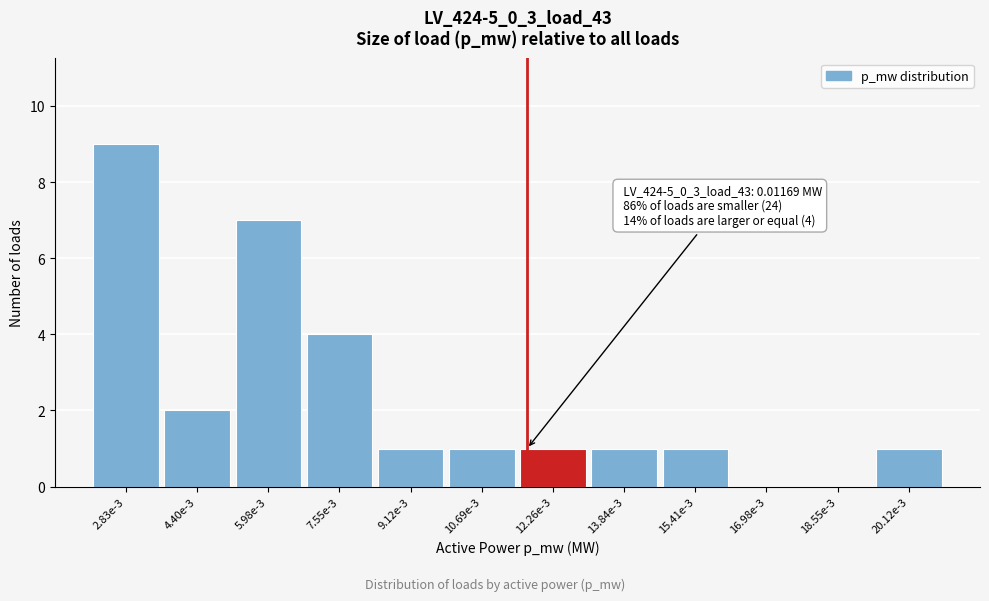

Reading right to left, extract all data points from this chart.

20.12e-3=1	18.55e-3=0	16.98e-3=0	15.41e-3=1	13.84e-3=1	12.26e-3=1	10.69e-3=1	9.12e-3=1	7.55e-3=4	5.98e-3=7	4.40e-3=2	2.83e-3=9